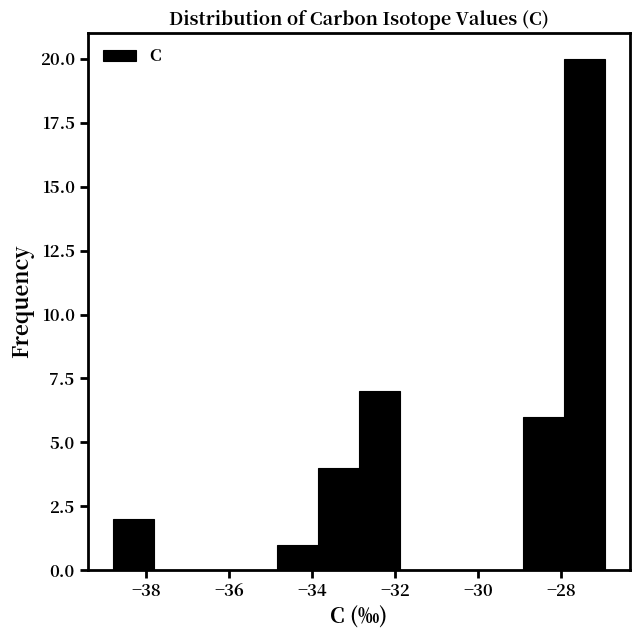

Reading left to right, transcribe this chart: for each bar, give the range it covers on the x-axis and its height. Neither the bar edges nor the heights are printed on the chart, so give them approximately, as read against the axes.

-38.8 to -37.8: 2
-37.8 to -36.8: 0
-36.8 to -35.8: 0
-35.8 to -34.8: 0
-34.8 to -33.8: 1
-33.8 to -32.8: 4
-32.8 to -31.8: 7
-31.8 to -30.8: 0
-30.8 to -29.8: 0
-29.8 to -29.0: 0
-29.0 to -28.0: 6
-28.0 to -27.0: 20